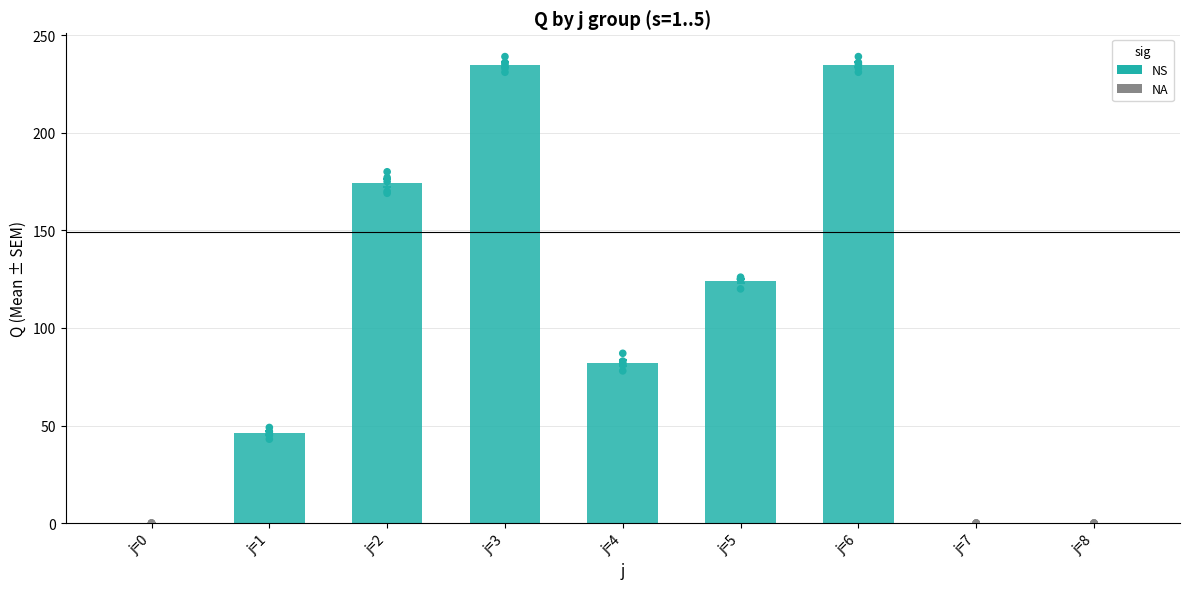

At how many categories does at least one series exceed 121?

4